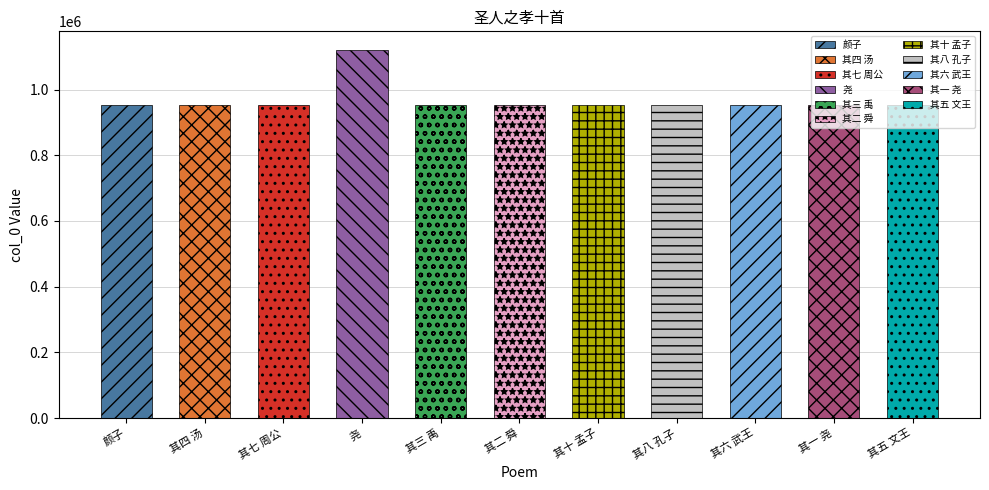

What value does the data have at 其七 周公, to the nearest 100?

952100